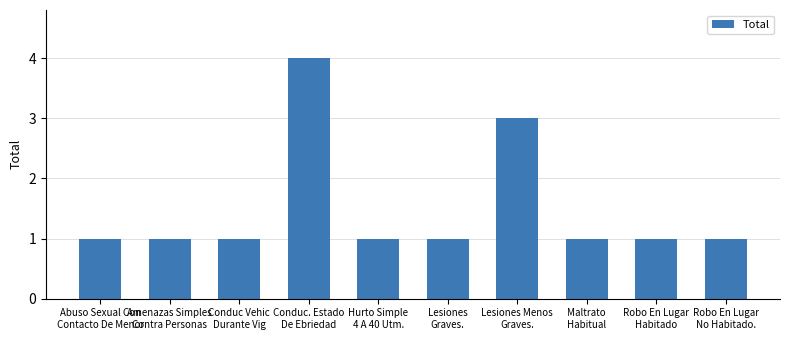

Reading right to left, list all the values displayed in this chart.

1	1	1	3	1	1	4	1	1	1